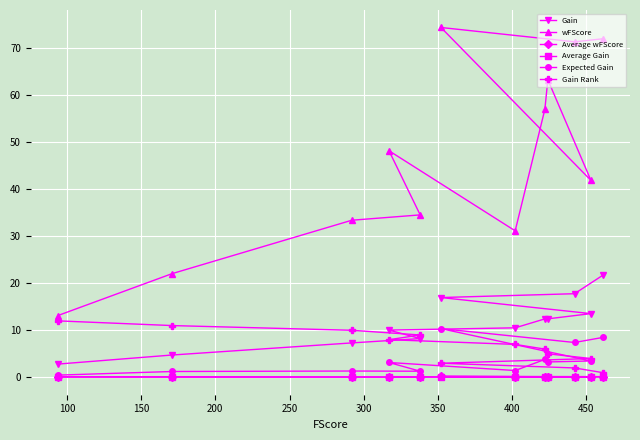

What are all the series names shown in the legend?

Gain, wFScore, Average wFScore, Average Gain, Expected Gain, Gain Rank